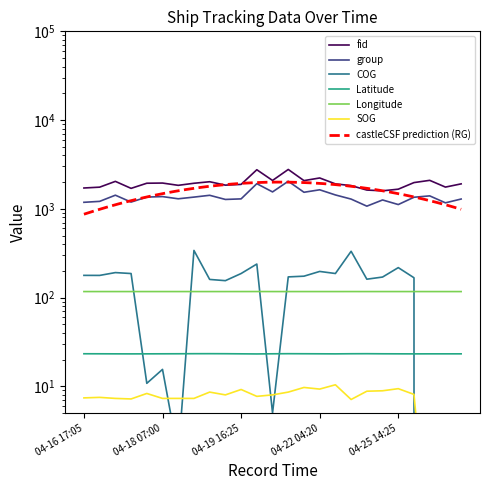

Reading left to right, extract all data points from this chart.

SOG: 04-16 17:05=7.4	04-16 17:16=7.5	04-16 17:31=7.3	04-16 17:43=7.2	04-18 06:48=8.3	04-18 07:00=7.3	04-18 07:10=7.3	04-18 07:31=7.3	04-19 15:43=8.6	04-19 15:56=8.0	04-19 16:25=9.2	04-20 16:40=7.7	04-21 10:10=8.0	04-22 03:52=8.6	04-22 04:06=9.7	04-22 04:20=9.3	04-22 04:35=10.4	04-23 19:16=7.1	04-25 13:52=8.8	04-25 14:15=8.9	04-25 14:25=9.4	04-25 14:35=8.1	04-26 11:57=0.1	04-26 12:57=0.1	04-26 13:42=0.0
COG: 04-16 17:05=177.8	04-16 17:16=177.6	04-16 17:31=191.1	04-16 17:43=186.5	04-18 06:48=10.8	04-18 07:00=15.5	04-18 07:10=1.7	04-18 07:31=339.6	04-19 15:43=160.0	04-19 15:56=155.0	04-19 16:25=186.5	04-20 16:40=238.6	04-21 10:10=5.0	04-22 03:52=170.9	04-22 04:06=174.1	04-22 04:20=196.9	04-22 04:35=186.6	04-23 19:16=332.2	04-25 13:52=161.0	04-25 14:15=170.2	04-25 14:25=217.4	04-25 14:35=167.1	04-26 11:57=0.0	04-26 12:57=0.0	04-26 13:42=0.0
Longitude: 04-16 17:05=116.8	04-16 17:16=116.8	04-16 17:31=116.8	04-16 17:43=116.8	04-18 06:48=116.8	04-18 07:00=116.8	04-18 07:10=116.8	04-18 07:31=116.8	04-19 15:43=116.8	04-19 15:56=116.8	04-19 16:25=116.8	04-20 16:40=116.9	04-21 10:10=116.8	04-22 03:52=116.8	04-22 04:06=116.8	04-22 04:20=116.8	04-22 04:35=116.8	04-23 19:16=116.8	04-25 13:52=116.8	04-25 14:15=116.8	04-25 14:25=116.8	04-25 14:35=116.8	04-26 11:57=116.8	04-26 12:57=116.8	04-26 13:42=116.8
Latitude: 04-16 17:05=23.3	04-16 17:16=23.2	04-16 17:31=23.2	04-16 17:43=23.2	04-18 06:48=23.2	04-18 07:00=23.2	04-18 07:10=23.3	04-18 07:31=23.3	04-19 15:43=23.3	04-19 15:56=23.3	04-19 16:25=23.2	04-20 16:40=23.1	04-21 10:10=23.2	04-22 03:52=23.3	04-22 04:06=23.3	04-22 04:20=23.2	04-22 04:35=23.2	04-23 19:16=23.3	04-25 13:52=23.3	04-25 14:15=23.2	04-25 14:25=23.2	04-25 14:35=23.2	04-26 11:57=23.2	04-26 12:57=23.2	04-26 13:42=23.2
group: 04-16 17:05=1184.0	04-16 17:16=1213.0	04-16 17:31=1424.0	04-16 17:43=1191.0	04-18 06:48=1356.0	04-18 07:00=1373.0	04-18 07:10=1297.0	04-18 07:31=1355.0	04-19 15:43=1420.0	04-19 15:56=1275.0	04-19 16:25=1294.0	04-20 16:40=1920.0	04-21 10:10=1550.0	04-22 03:52=2044.0	04-22 04:06=1536.0	04-22 04:20=1638.0	04-22 04:35=1433.0	04-23 19:16=1287.0	04-25 13:52=1071.0	04-25 14:15=1258.0	04-25 14:25=1117.0	04-25 14:35=1350.0	04-26 11:57=1399.0	04-26 12:57=1168.0	04-26 13:42=1289.0
fid: 04-16 17:05=1716.0	04-16 17:16=1754.0	04-16 17:31=2038.0	04-16 17:43=1700.0	04-18 06:48=1942.0	04-18 07:00=1951.0	04-18 07:10=1839.0	04-18 07:31=1940.0	04-19 15:43=2019.0	04-19 15:56=1848.0	04-19 16:25=1884.0	04-20 16:40=2756.0	04-21 10:10=2087.0	04-22 03:52=2776.0	04-22 04:06=2078.0	04-22 04:20=2226.0	04-22 04:35=1909.0	04-23 19:16=1826.0	04-25 13:52=1627.0	04-25 14:15=1595.0	04-25 14:25=1664.0	04-25 14:35=1975.0	04-26 11:57=2093.0	04-26 12:57=1757.0	04-26 13:42=1910.0